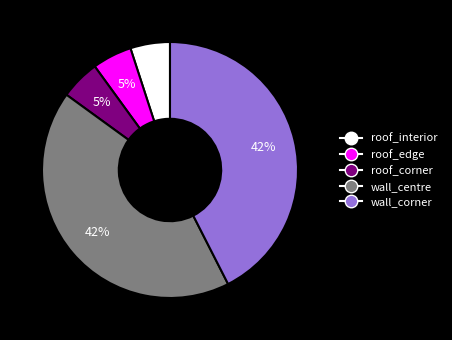

Is there any slice that represents more than half of the pie?

No